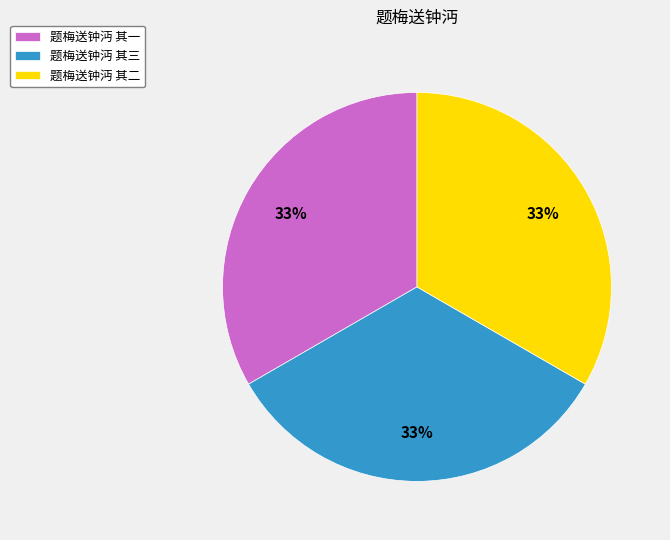

What percentage is the 题梅送钟沔 其二 slice, to the nearest percent?

33%